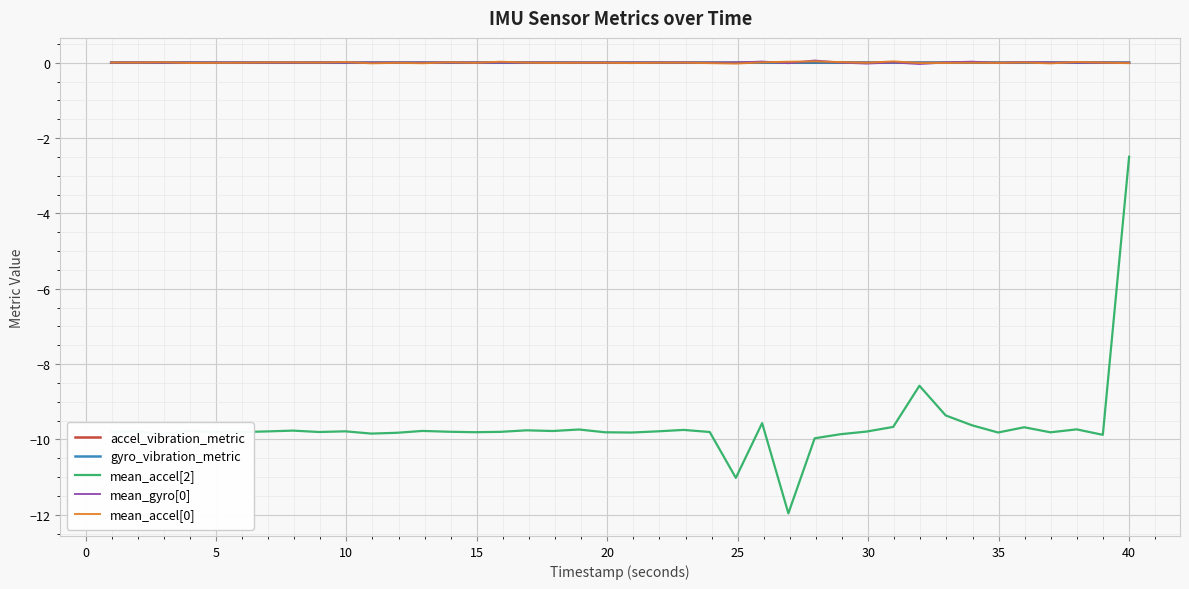

What is the minimum value for mean_accel[2]?

-12.0